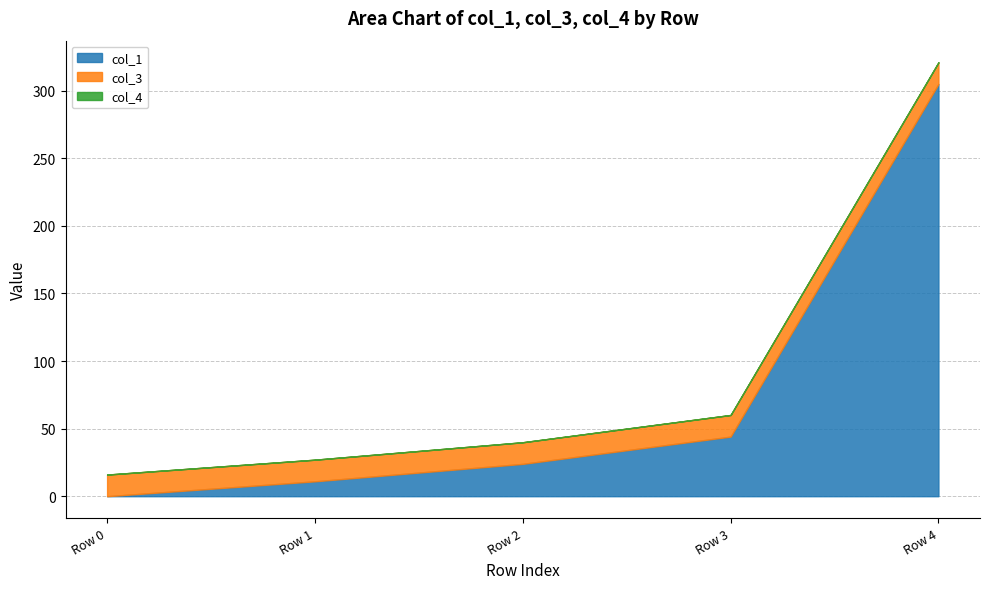

List the labels in order of col_3 value, smallest first.

Row 0, Row 1, Row 2, Row 3, Row 4